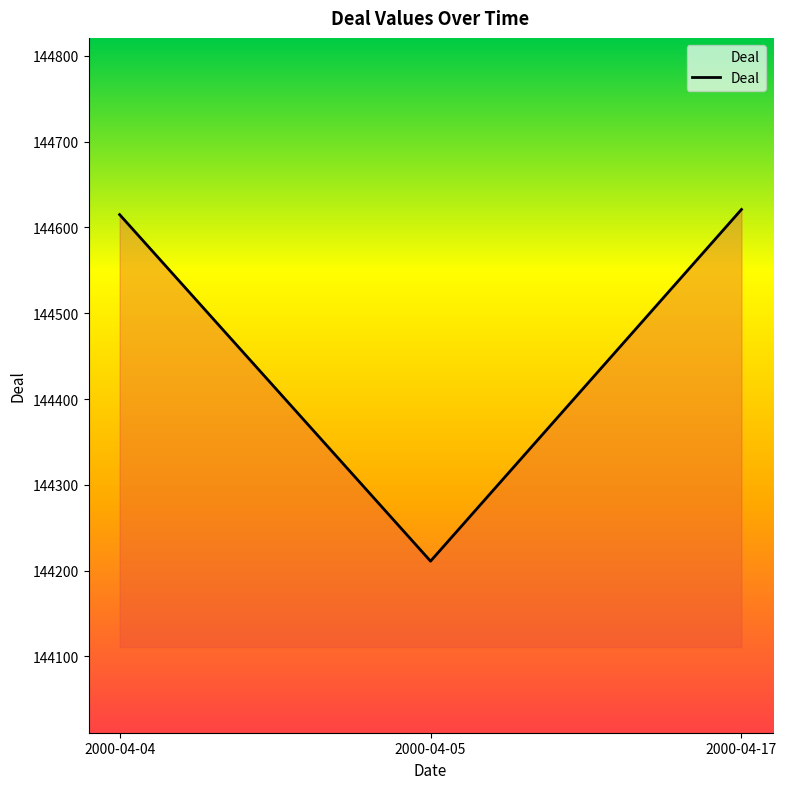

What value does the data have at 2000-04-05, to the nearest 5?

144210